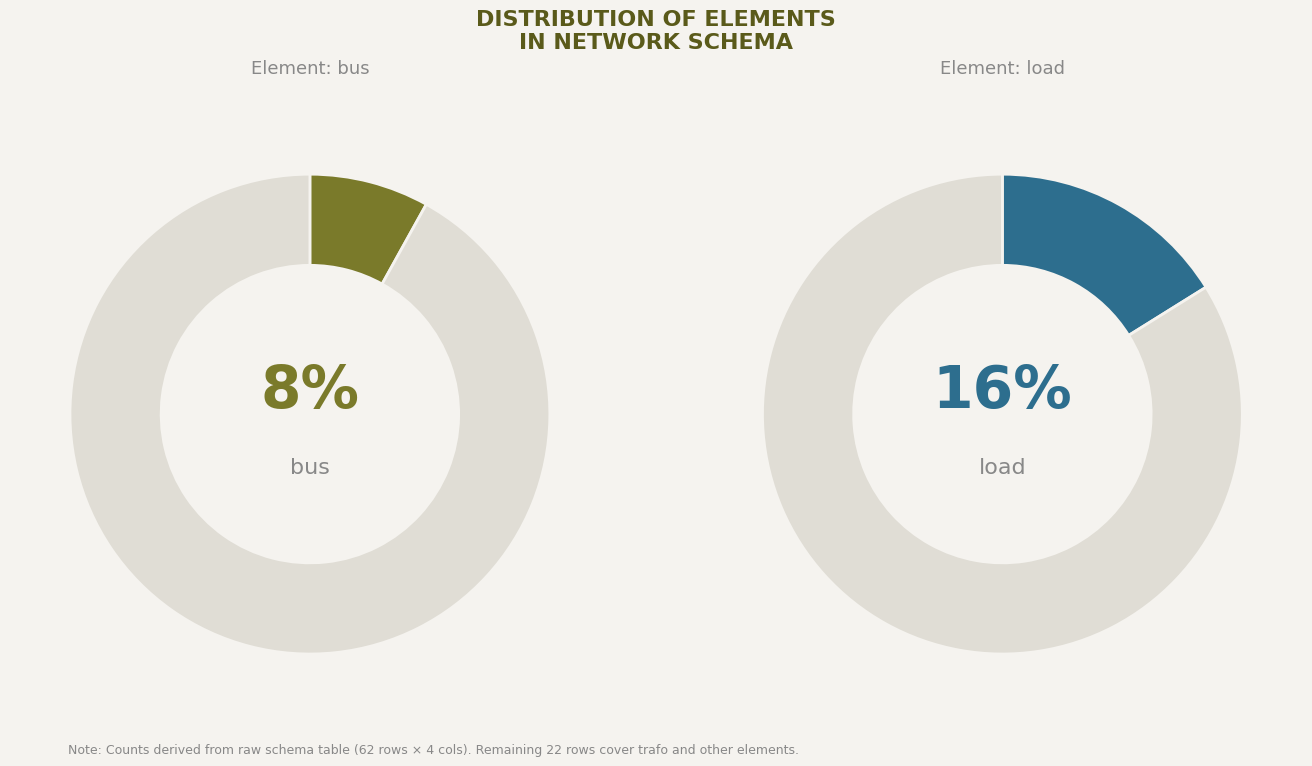

Combined, do load and other account for over 50%?

Yes